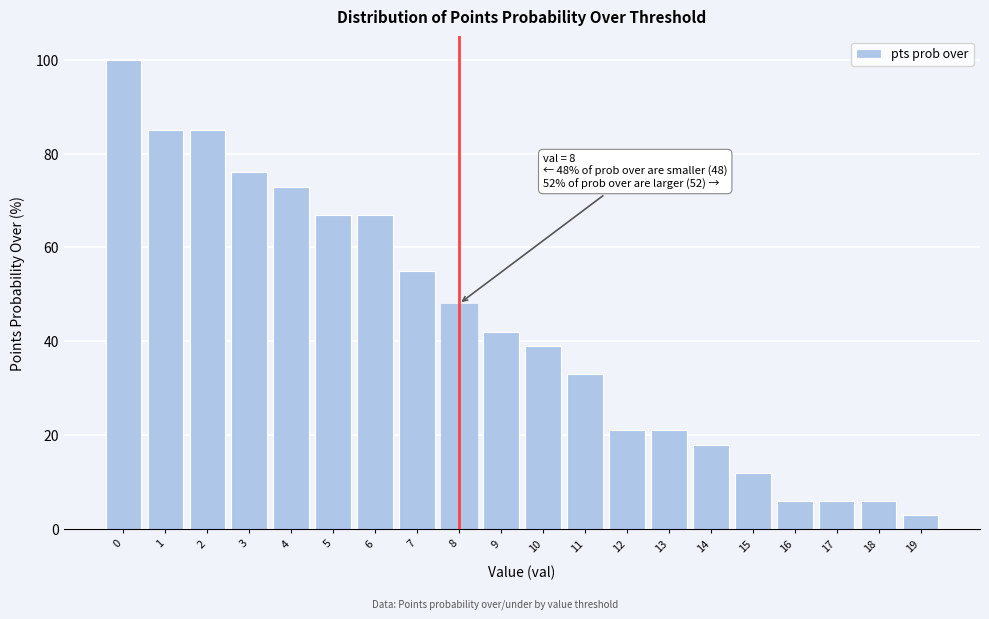

Reading left to right, list all the values displayed in this chart.

0=100	1=85	2=85	3=76	4=73	5=67	6=67	7=55	8=48	9=42	10=39	11=33	12=21	13=21	14=18	15=12	16=6	17=6	18=6	19=3